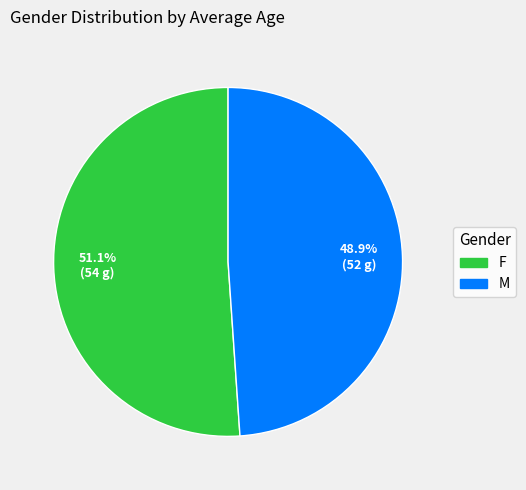

To the nearest percent, what is the combined percentage of M and F?

100%